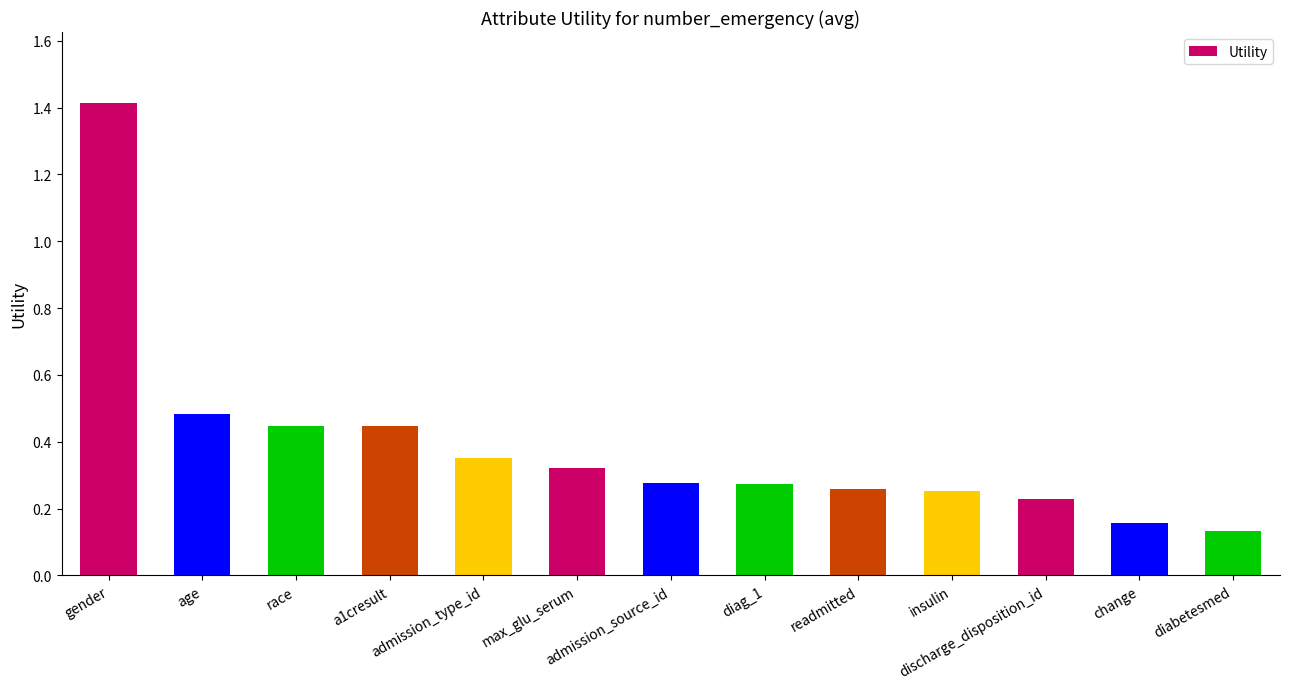

How many values are between 0 and 1?

12